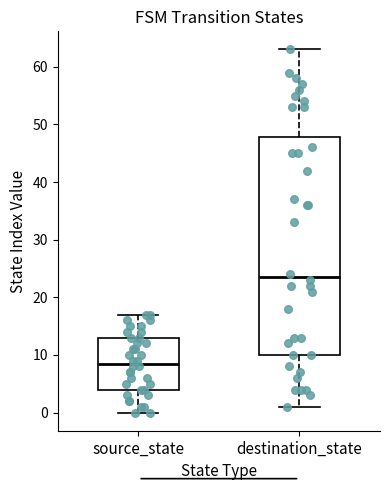

Reading left to right, transcribe this box plot: for each box, give where its median line is, the range the box spans, and where its two whiskers end, as read against the y-axis. The values are not printed on the chart, so give them approximately, as read against the axis.

source_state: median 9, box 4 to 13, whiskers 0 to 17
destination_state: median 24, box 10 to 48, whiskers 1 to 63